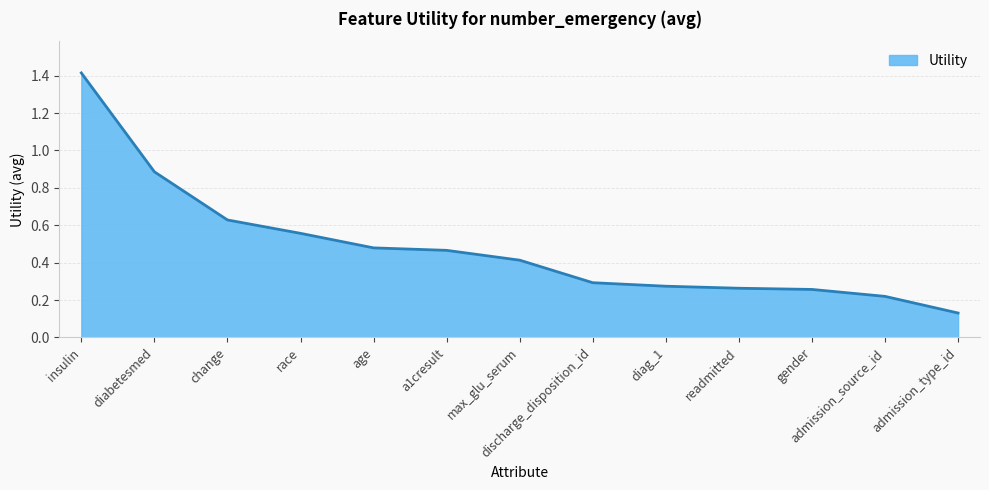

What is the difference between the maximum and minimum values?

1.3